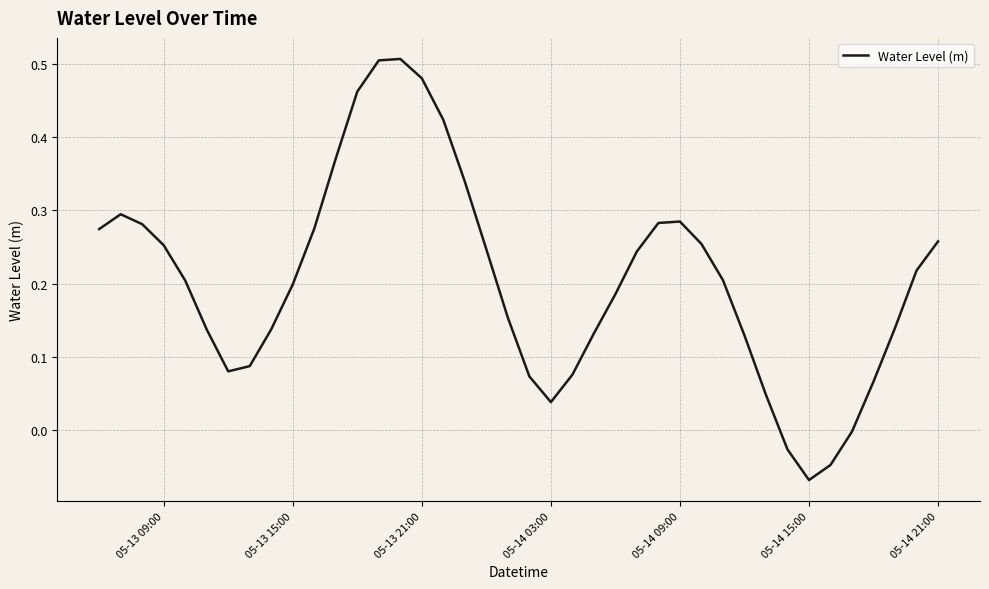

What is the sum of all values?

8.2